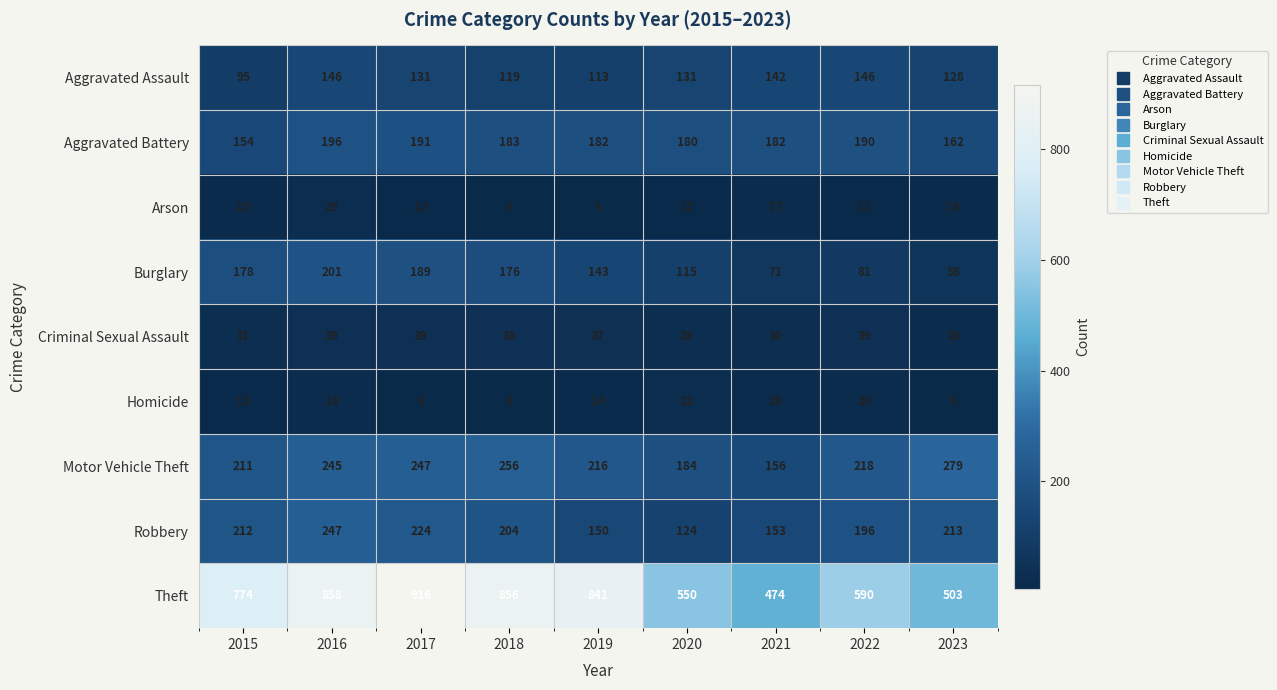

The Burglary series shows 93 at 2023. True or false?

False